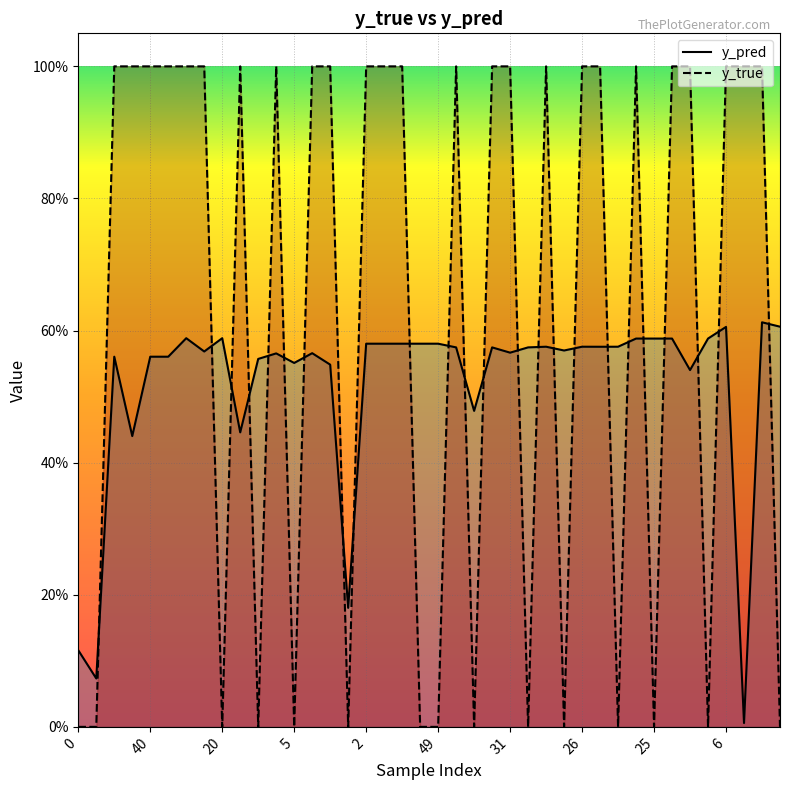

At which category does y_pred reach its first local peak?

12